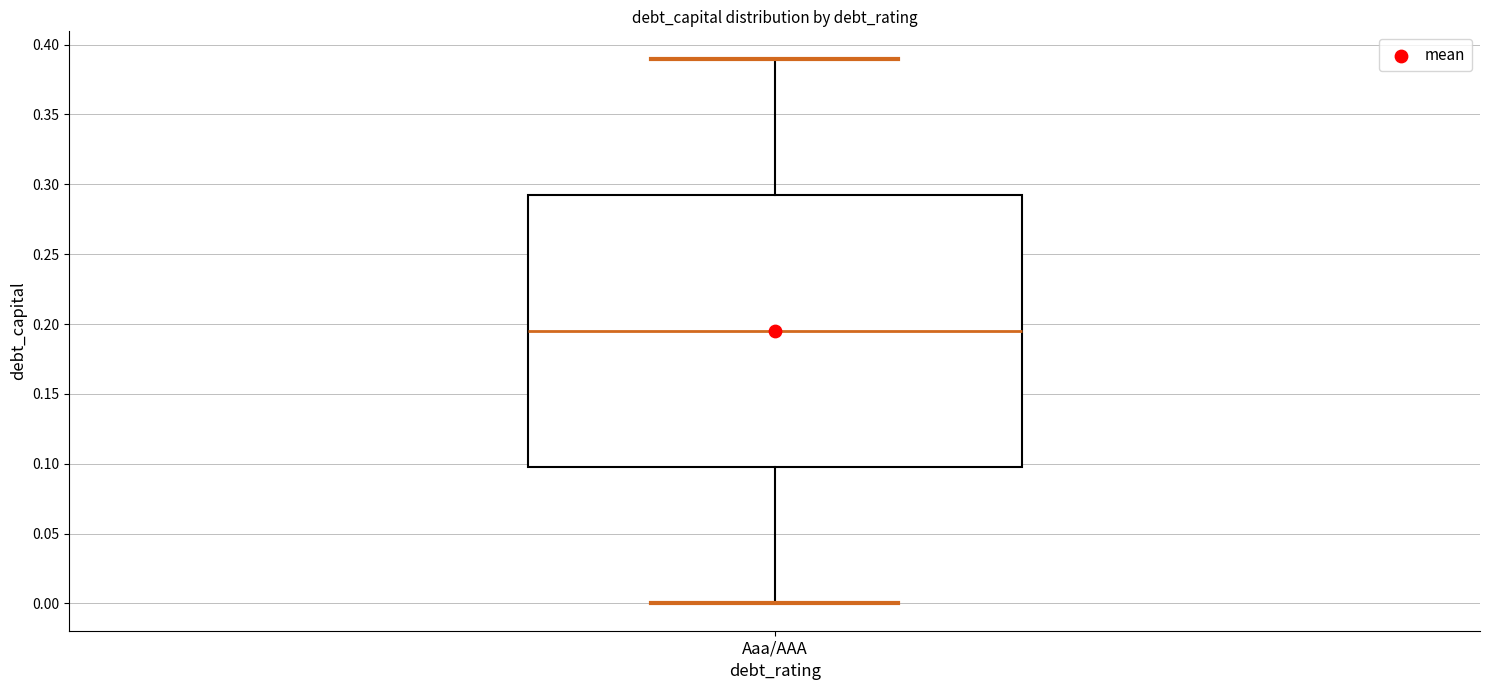

Transcribe this box plot: give where the median line is, the range the box spans, and where the two whiskers end, as read against the y-axis. The values are not printed on the chart, so give them approximately, as read against the axis.

median 0.195, box 0.100 to 0.295, whiskers 0.000 to 0.390